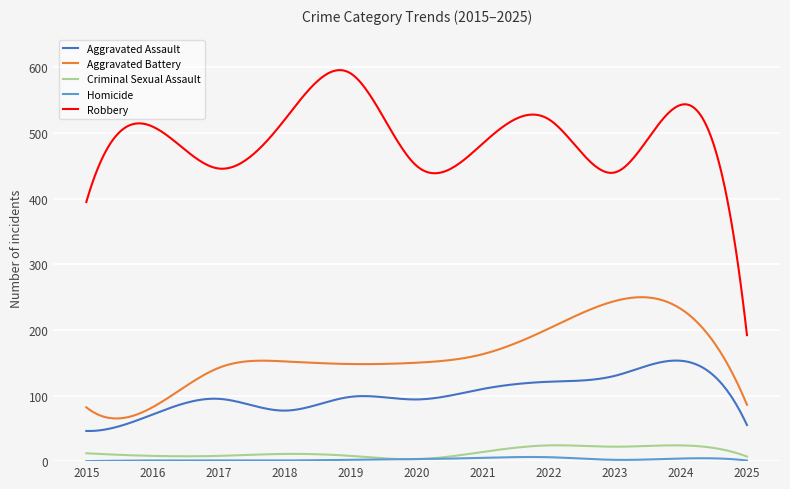

What is the lowest value of the Aggravated Assault series?

45.9